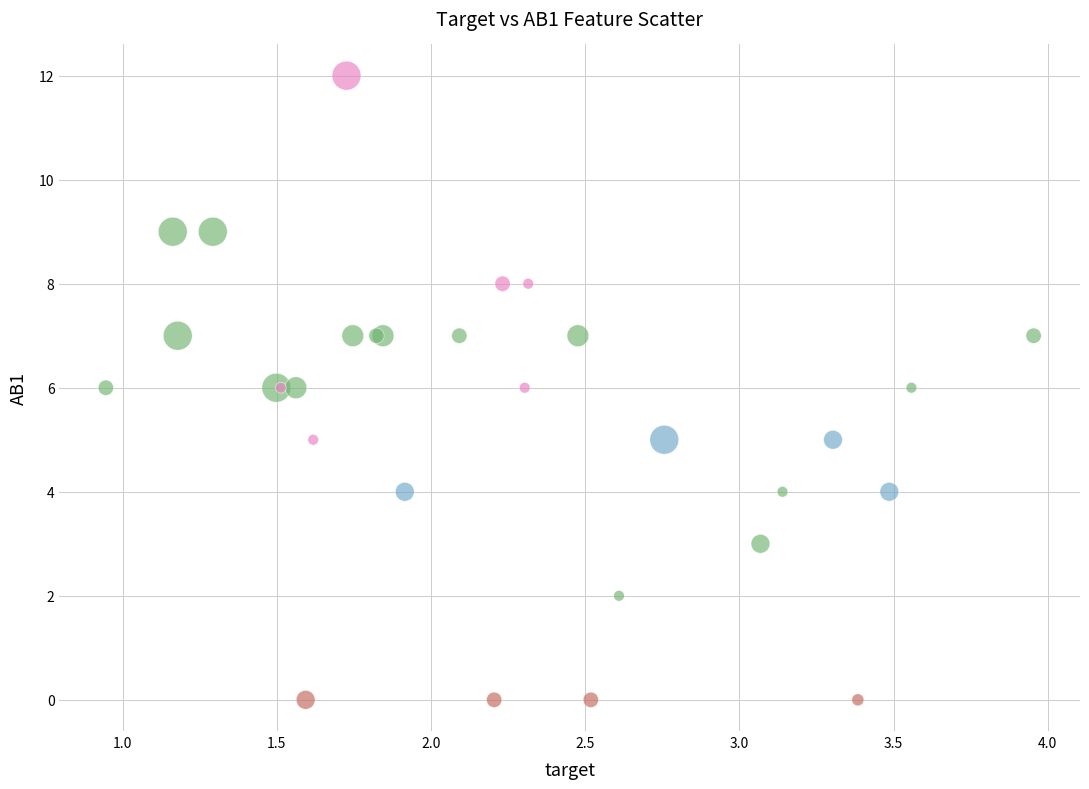

Which series reaches the maximum Y coordinate?

High v2